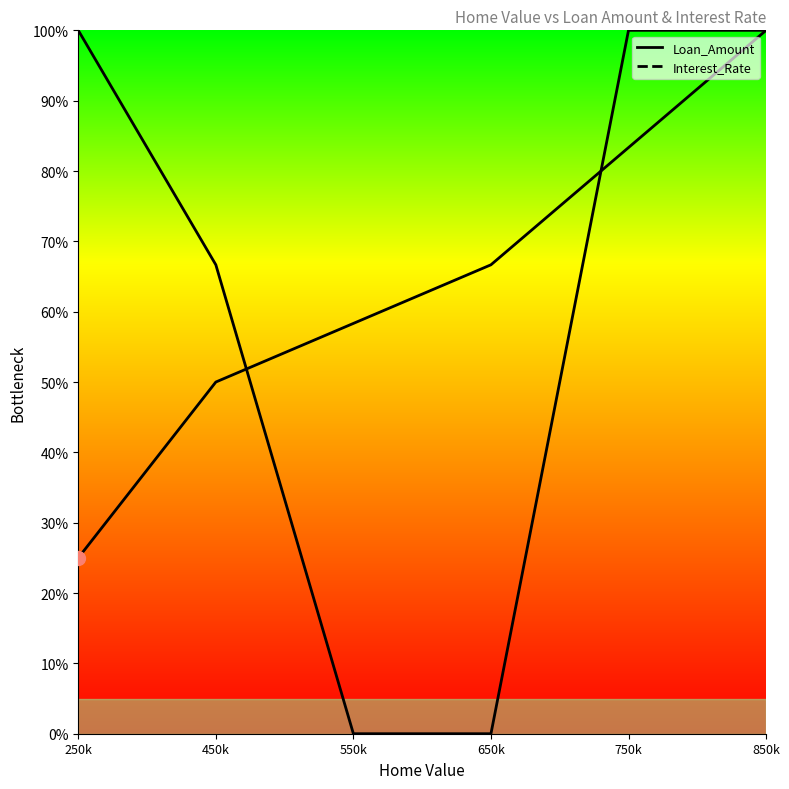

Does the chart have visible grid lines?

No